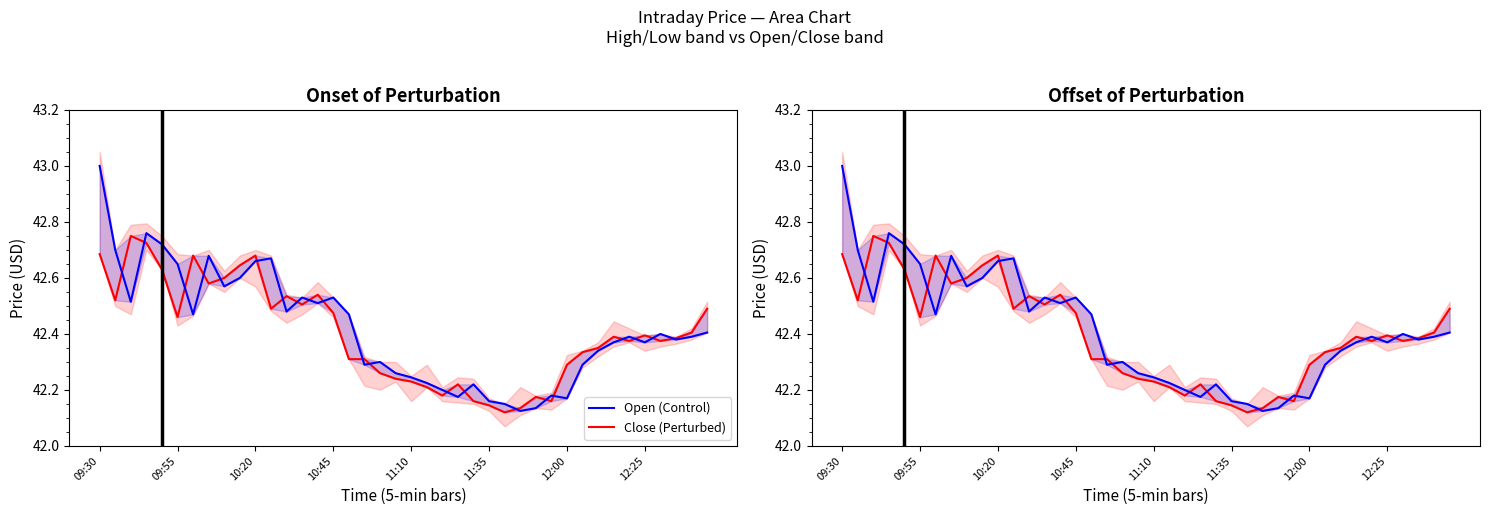

At 16, list the series in order from largest to smallest.

Open (Control), Close (Perturbed)